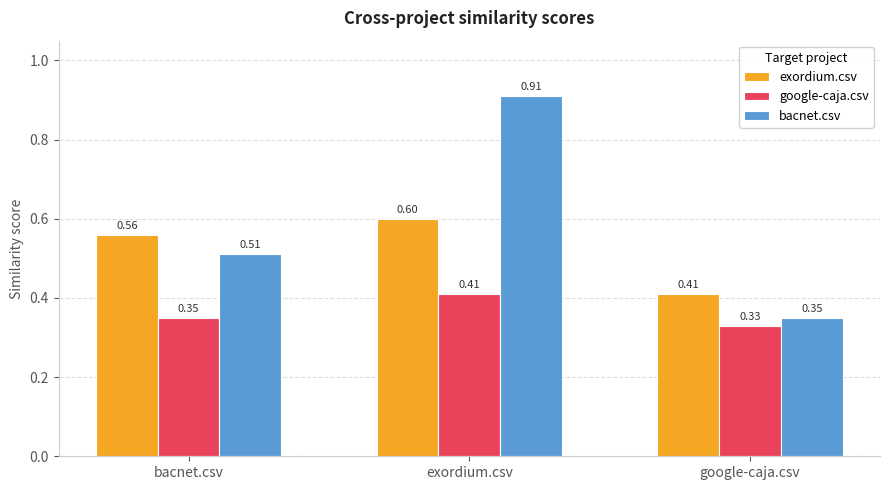

What is the sum of the exordium.csv values at google-caja.csv and bacnet.csv?

1.0